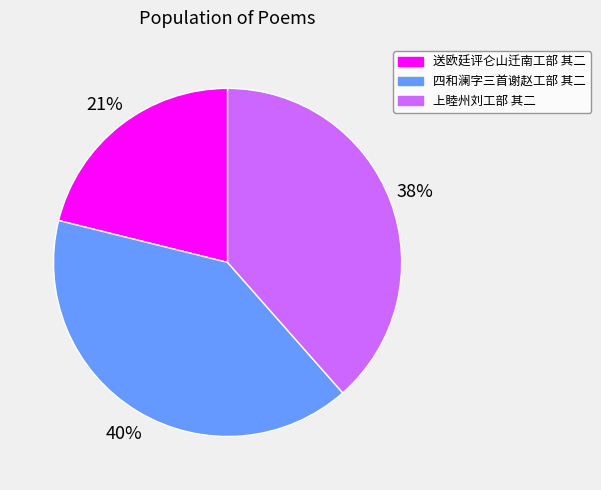

True or false: 上睦州刘工部 其二 accounts for 38% of the total.

True